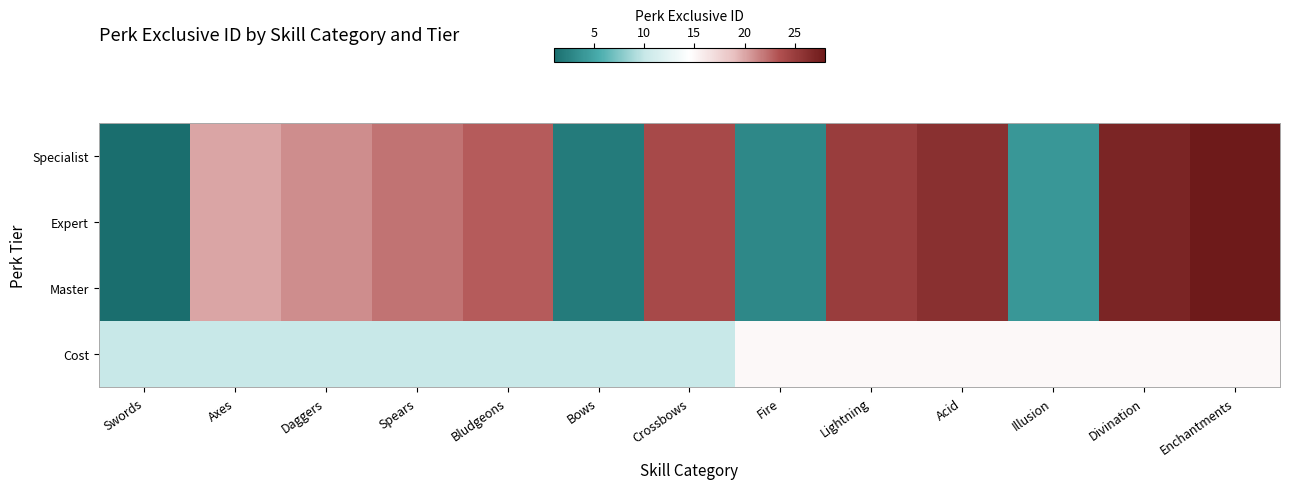

Which has a higher value, Axes or Enchantments?

Enchantments